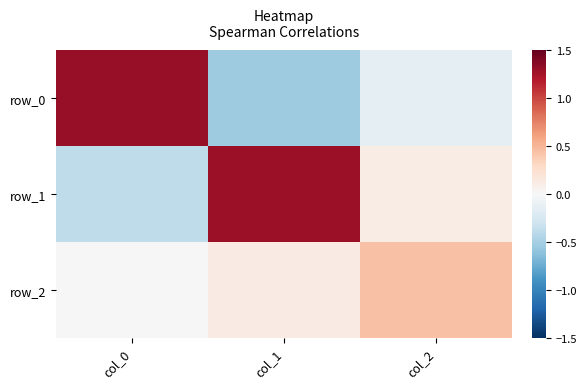

List the labels in order of row_0 value, largest first.

col_0, col_2, col_1